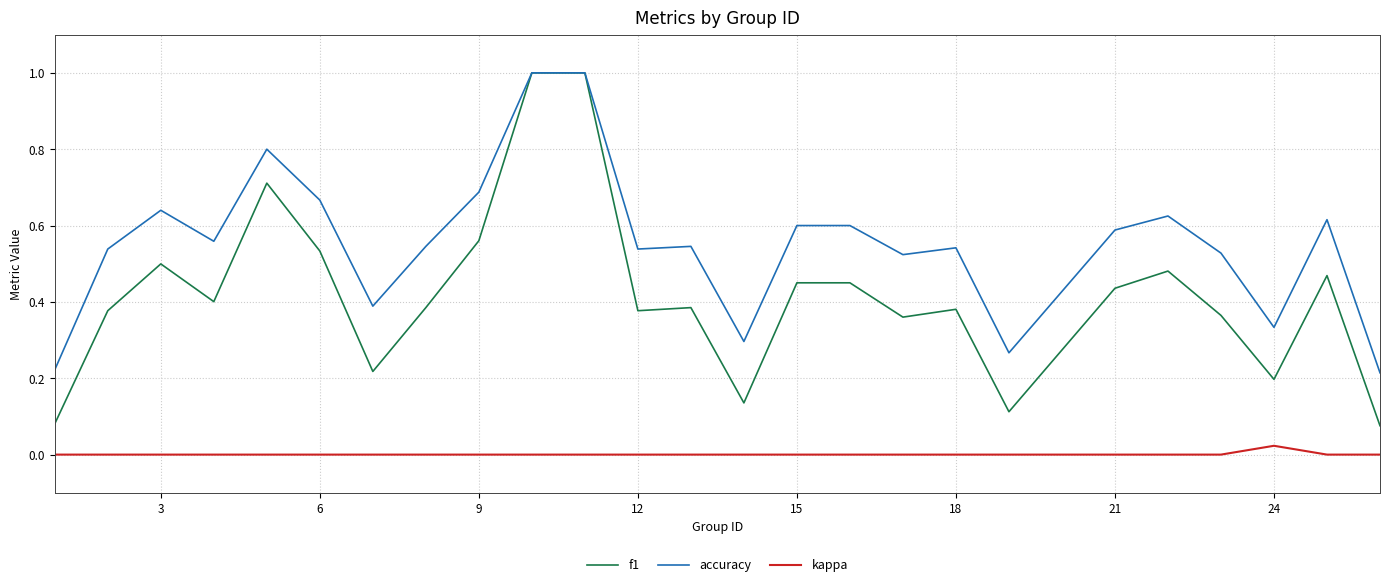

Does the chart display data point markers on the line(s)?

No